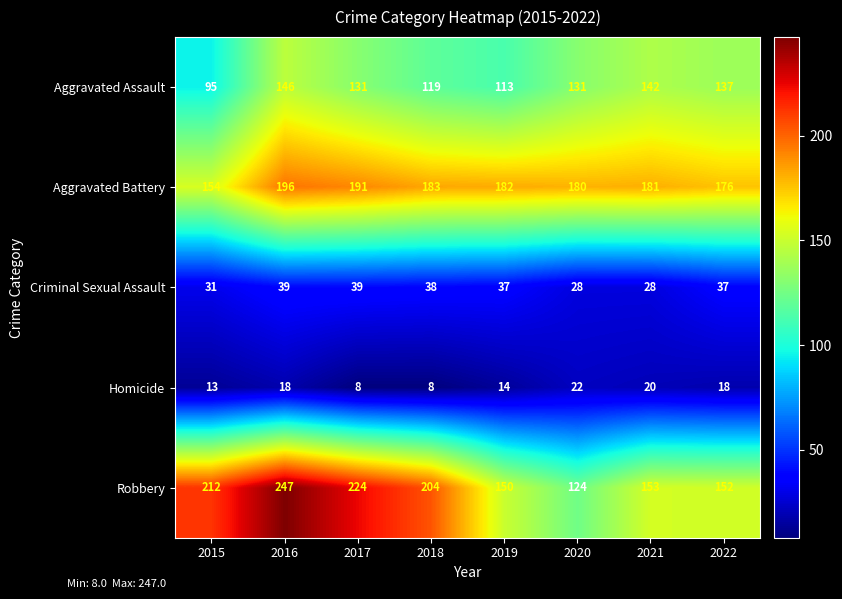

True or false: Criminal Sexual Assault has a value of 45 at 2021.

False